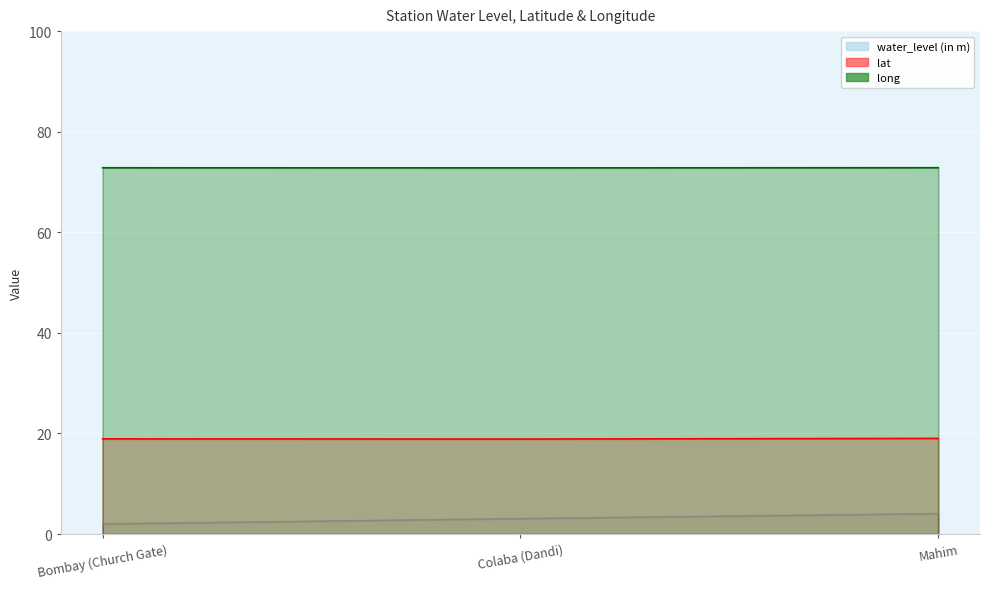

What is the maximum value shown in the chart?

72.8